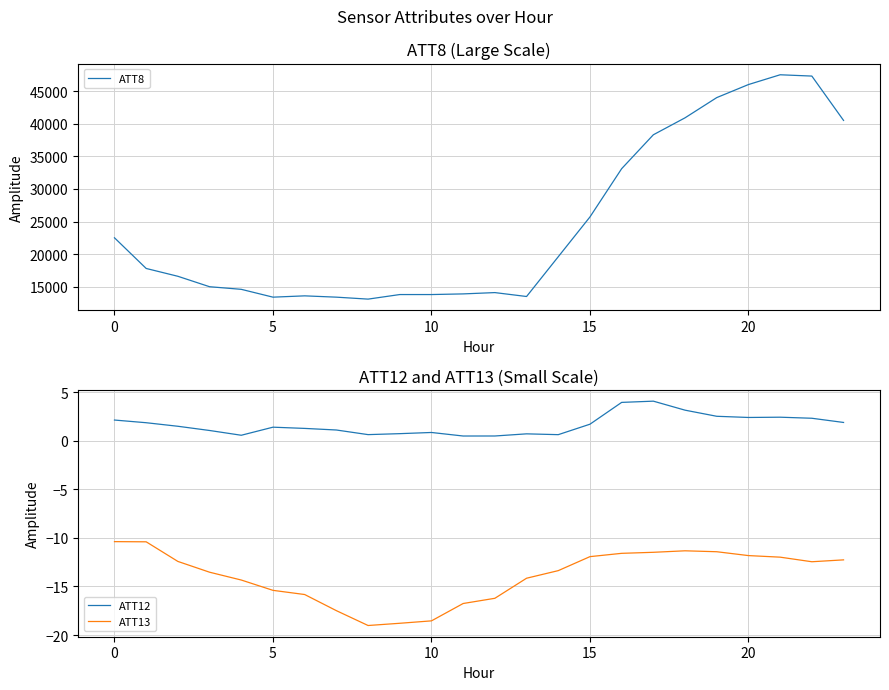

What is the difference between the highest and lowest values at 14?

19613.4